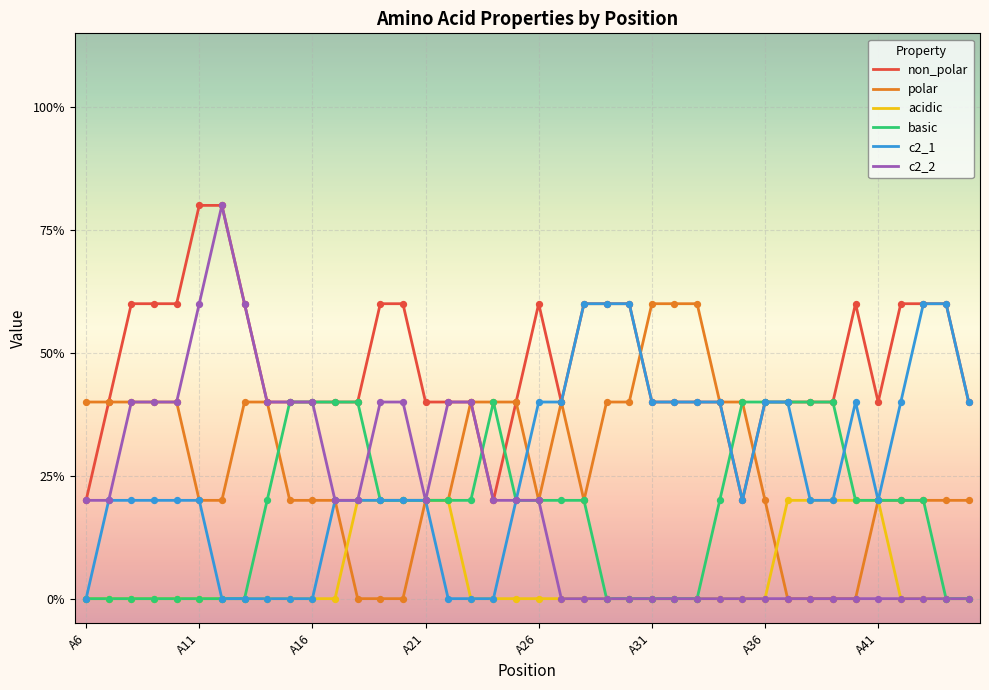

Does the chart have visible grid lines?

Yes